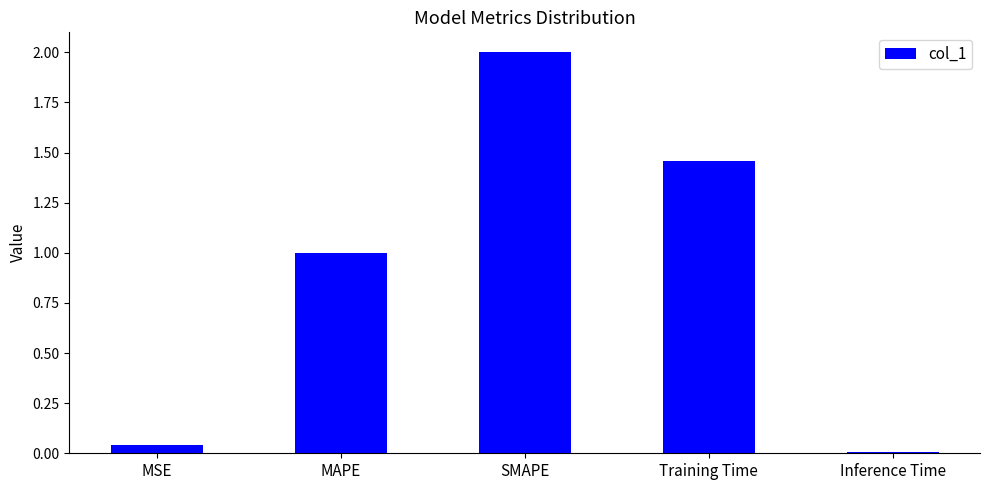

What is the greatest value displayed?

2.0